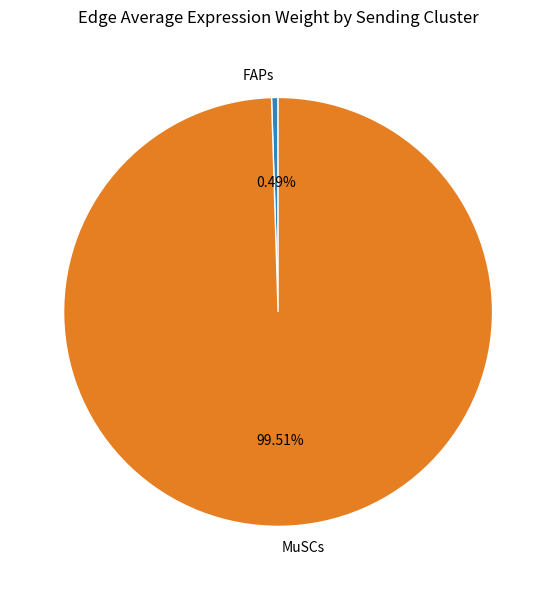

Is the sum of FAPs and MuSCs greater than half?

Yes